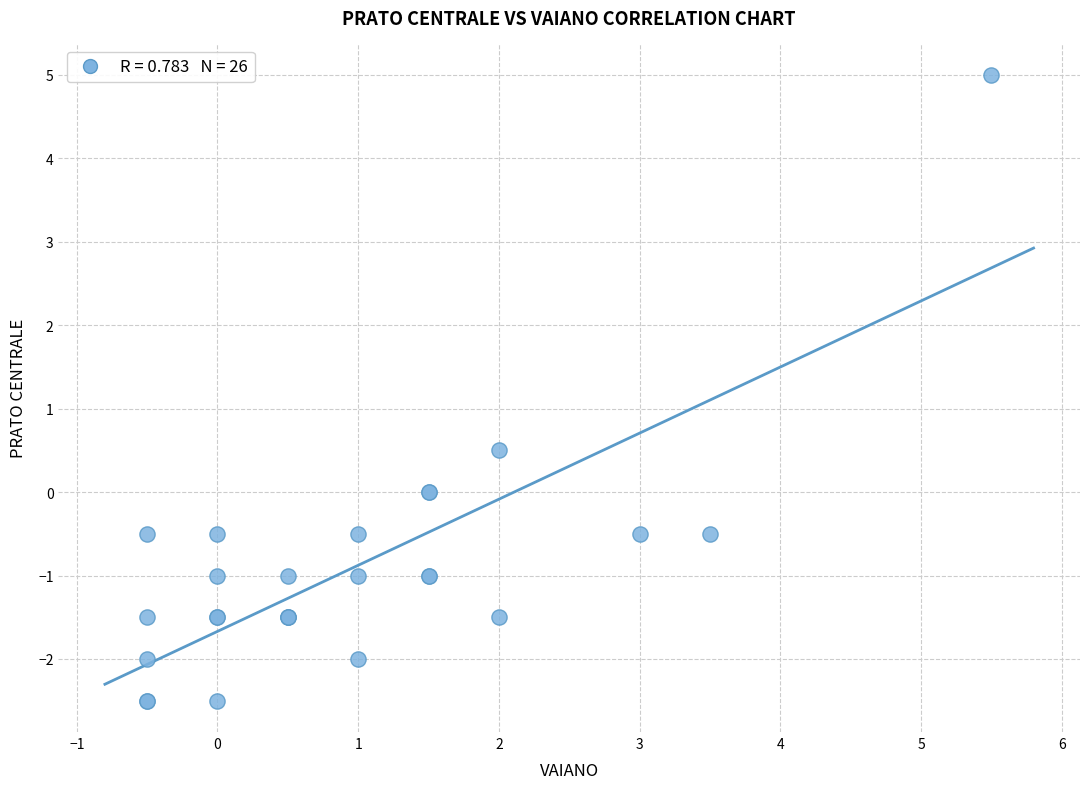

What Y value in the scatter plot is closest to 1?

0.5